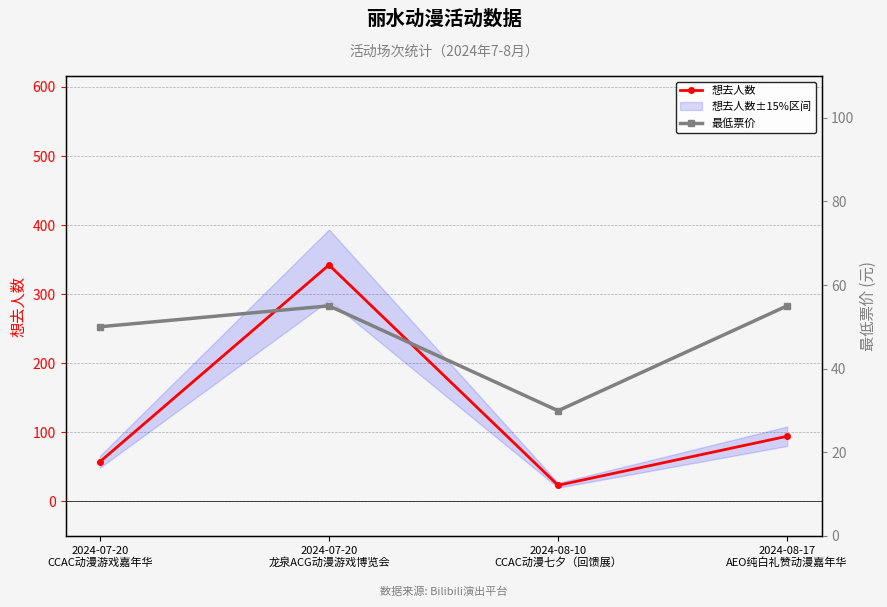

True or false: 最低票价 and 想去人数 cross at least once.

True